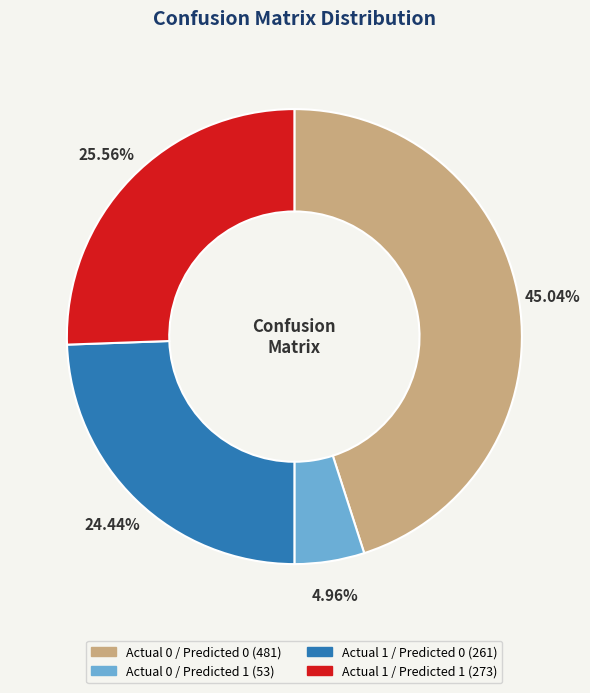

Combined, what portion of the pie is Actual 1 / Predicted 1 and Actual 0 / Predicted 0?

70.6%